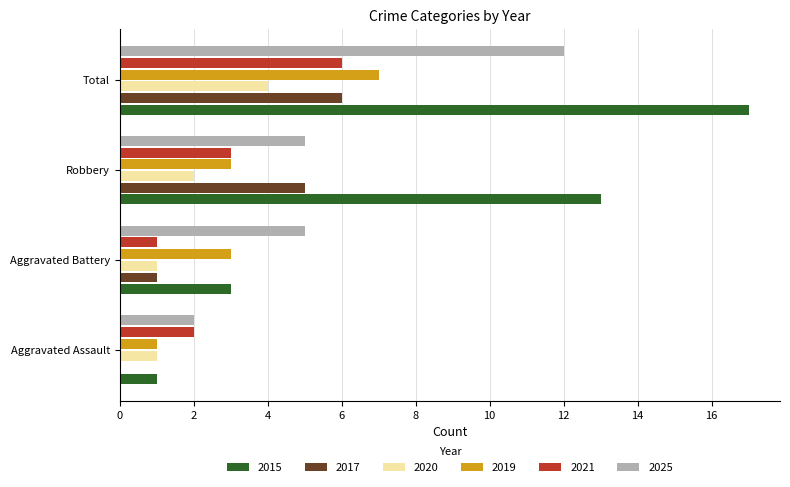

What is the sum of all 2019 values?

14